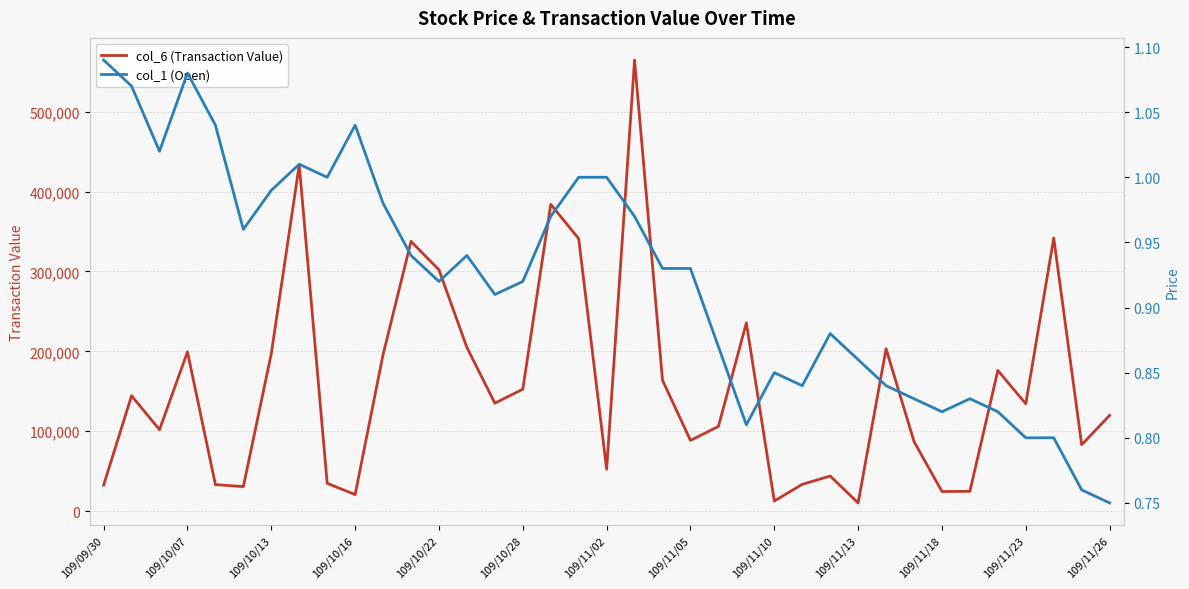

At which label is col_6 (Transaction Value) closest to 287440?

109/10/22